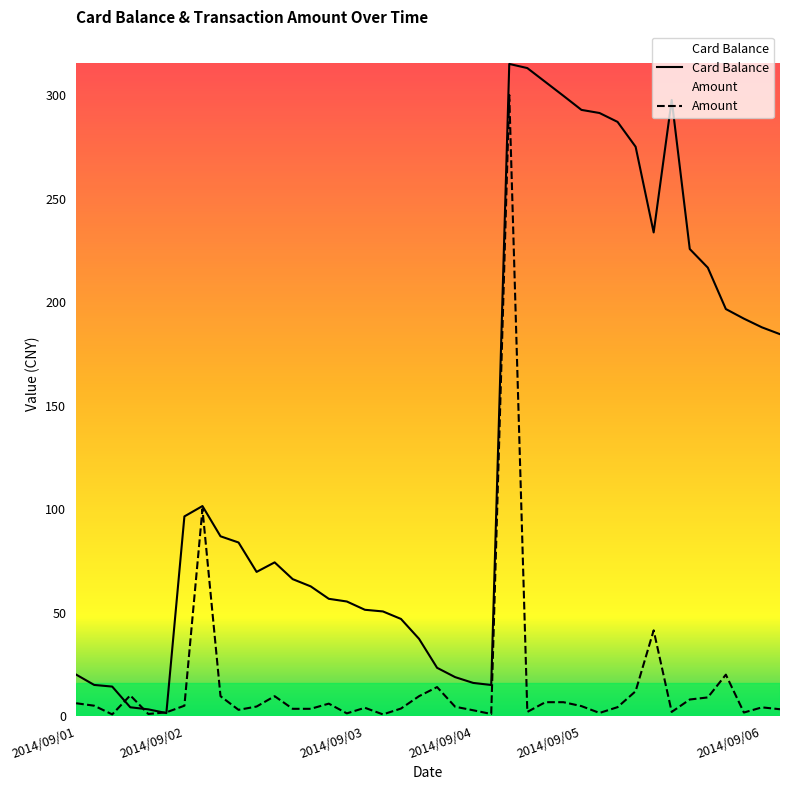

Does the chart display data point markers on the line(s)?

No